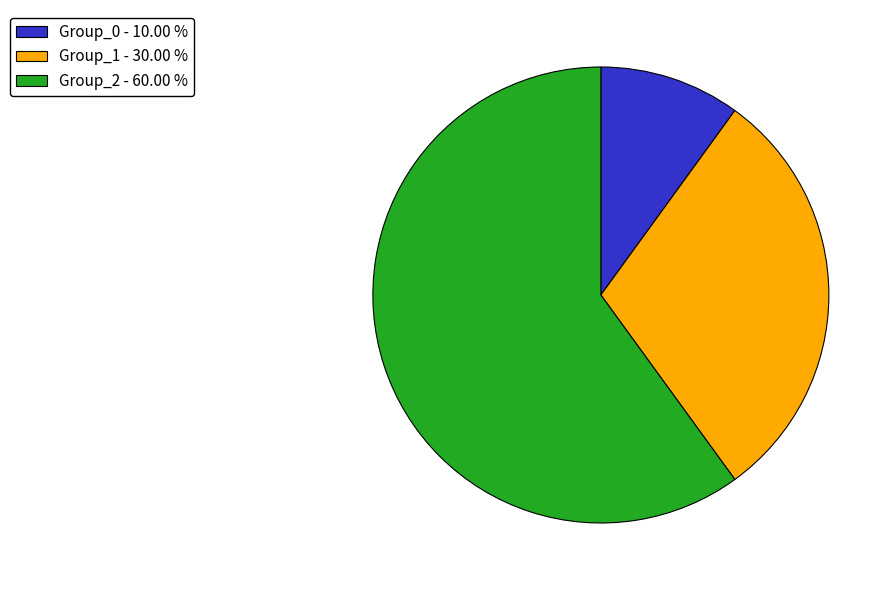

What is the smallest slice in the pie chart?

Group_0 - 10.00 %